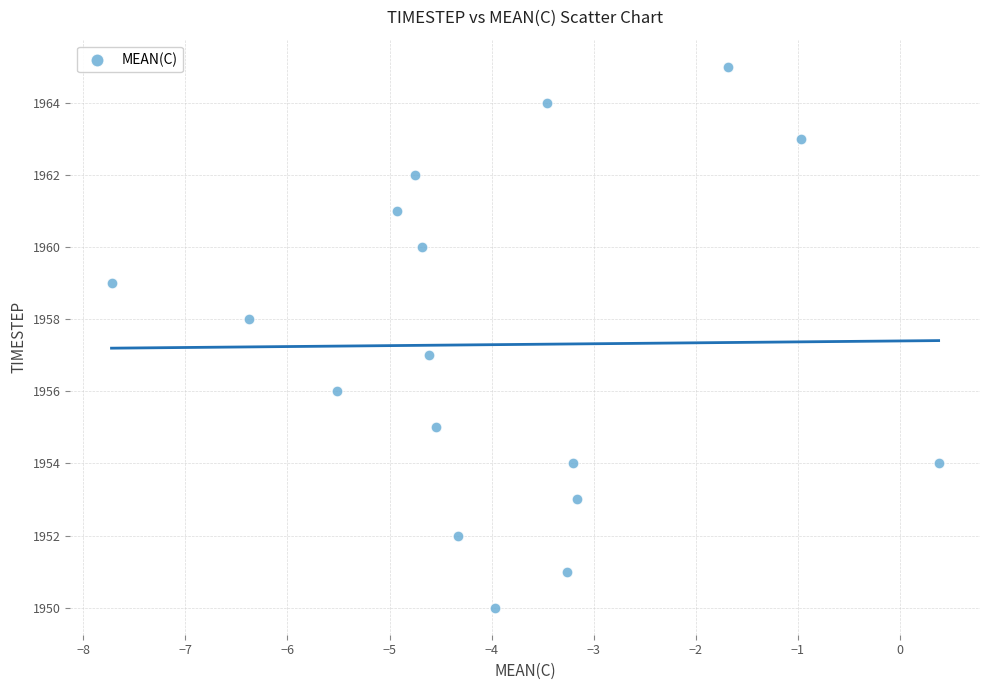

What is the range of Y values (max minus min)?

15